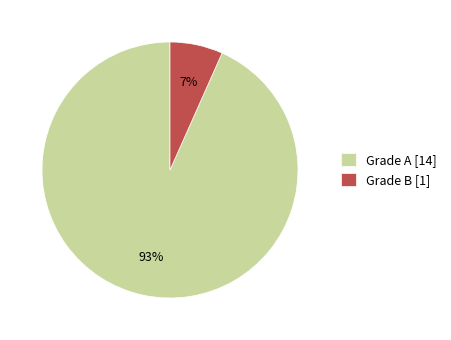

Rank the categories by value from lowest to highest.

Grade B [1], Grade A [14]